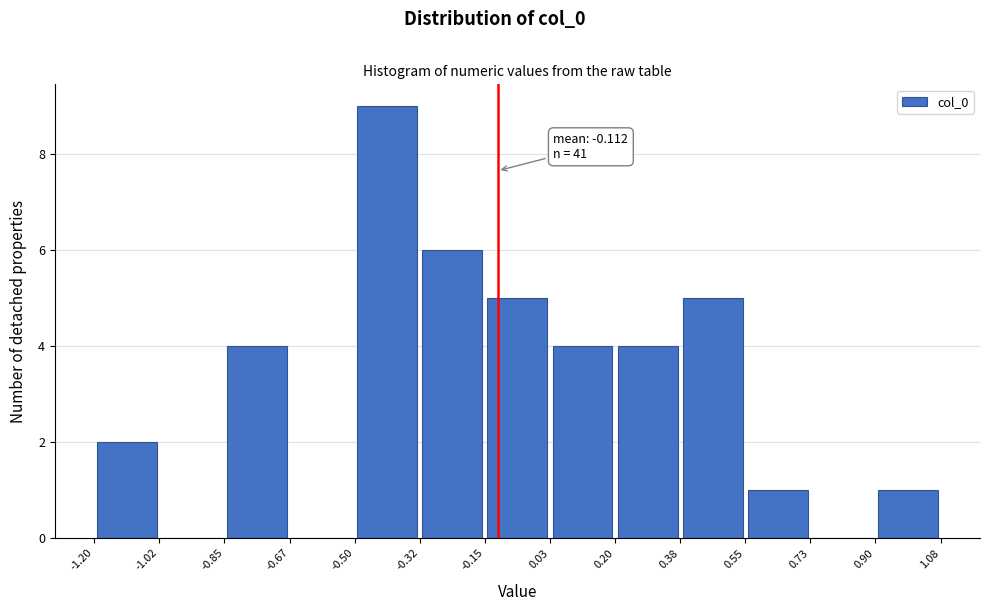

Over which range of the x-axis is the bar tallest?

-0.50 to -0.32